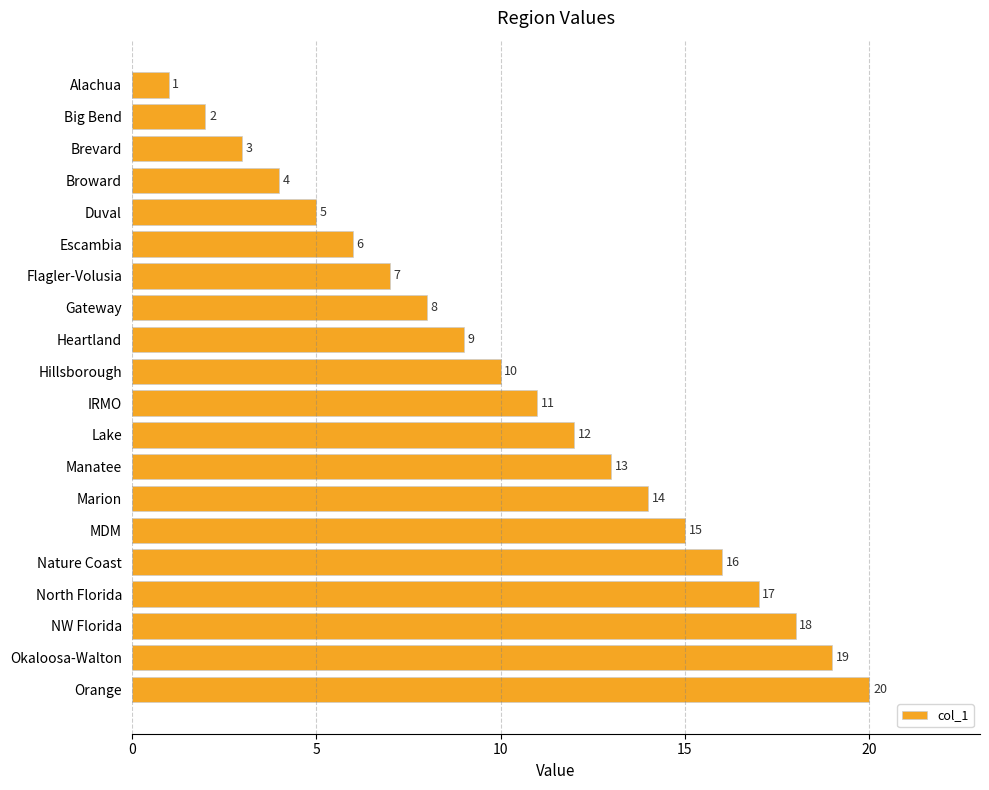

What is the ratio of the value at Escambia to the value at MDM?

0.4